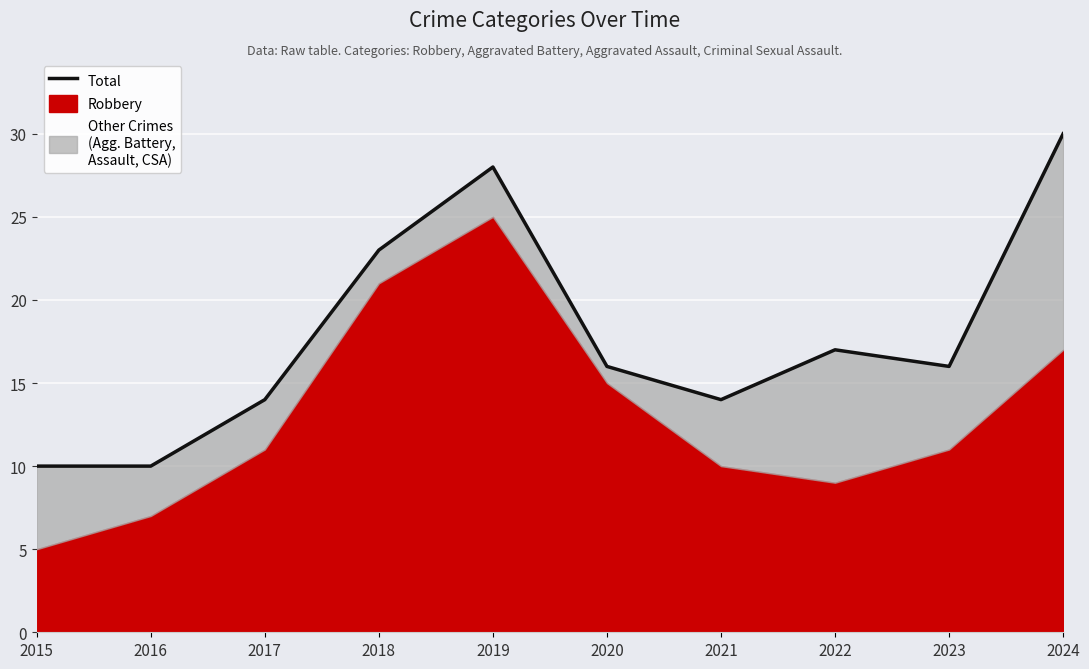

Does the chart display data point markers on the line(s)?

No